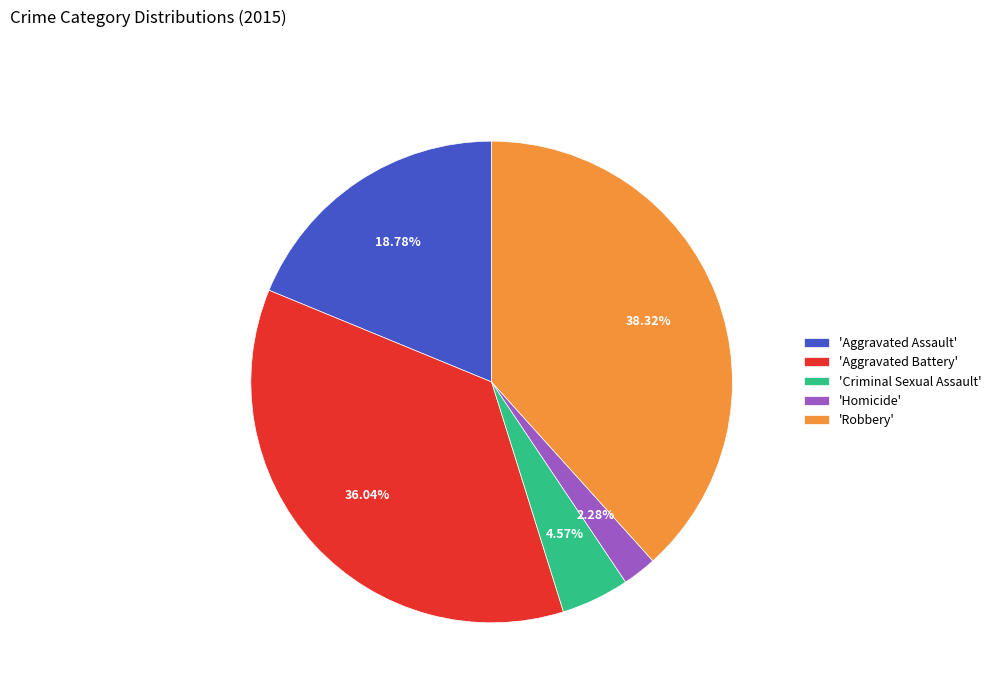

How many segments does this pie chart have?

5